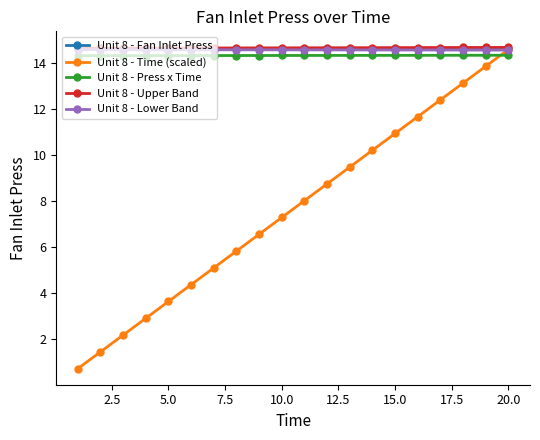

True or false: Unit 8 - Fan Inlet Press and Unit 8 - Press x Time cross at least once.

False